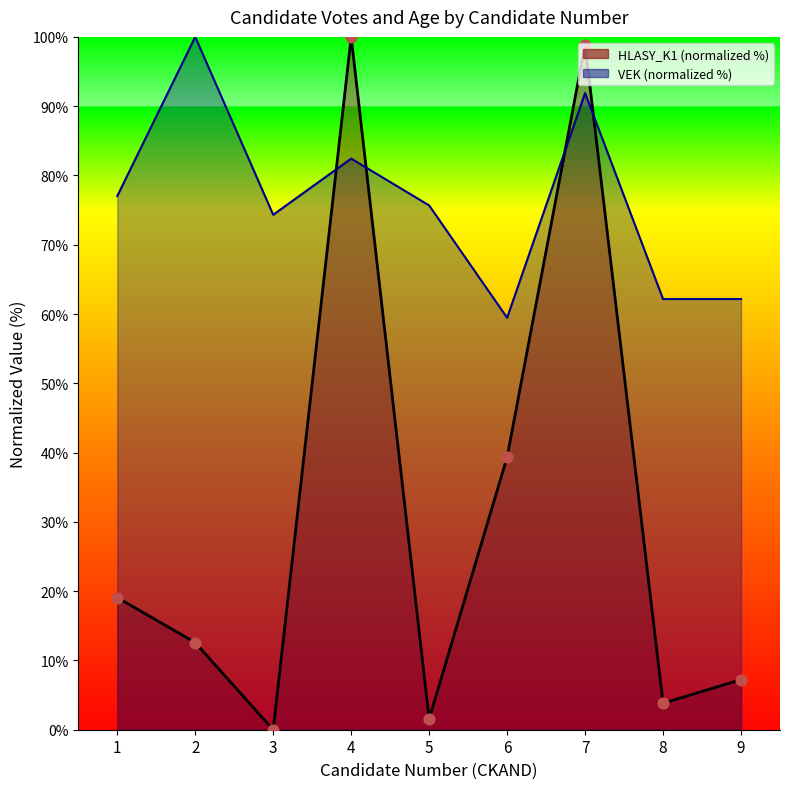

Which series contains the lowest Y value?

HLASY_K1 (normalized %)